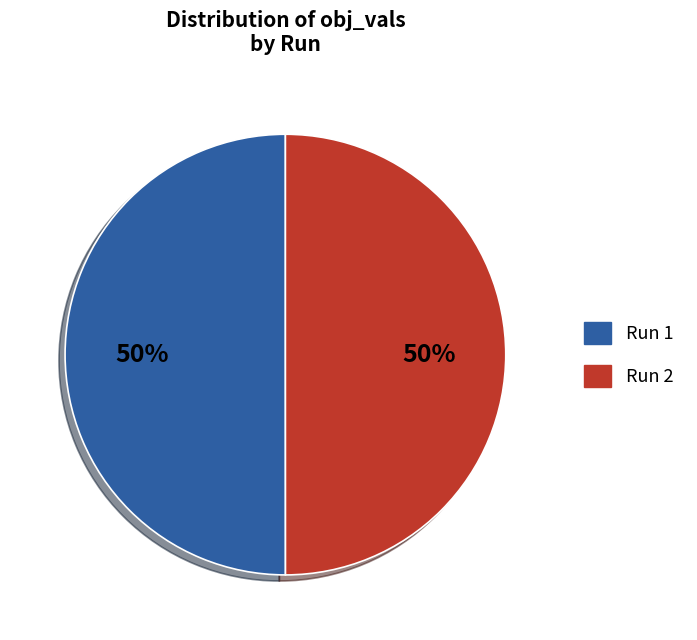

Combined, do Run 2 and Run 1 account for over 50%?

Yes